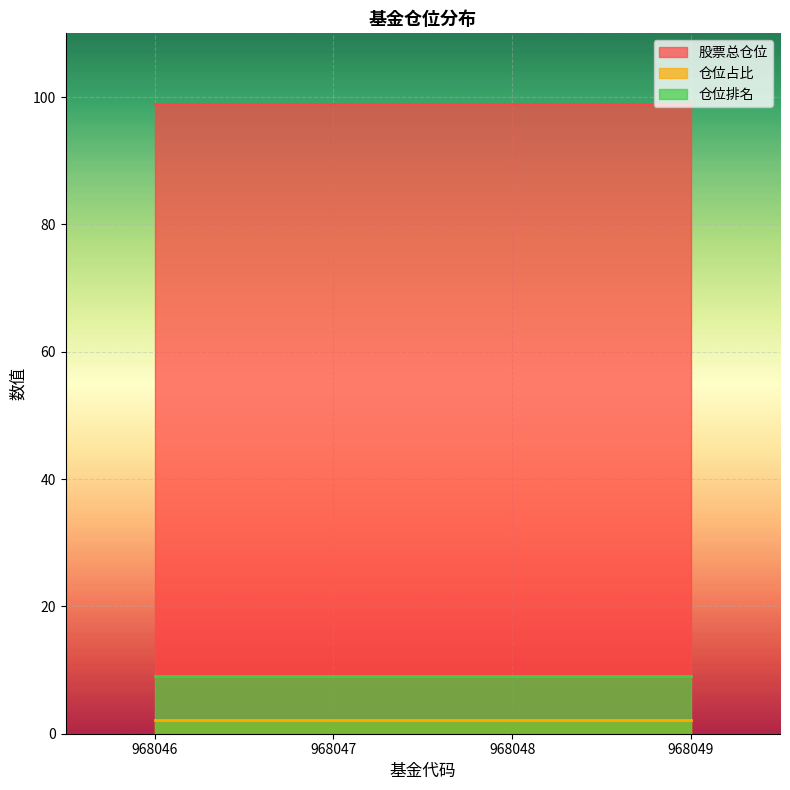

Rank the categories by 仓位排名 value from lowest to highest.

968046, 968047, 968048, 968049